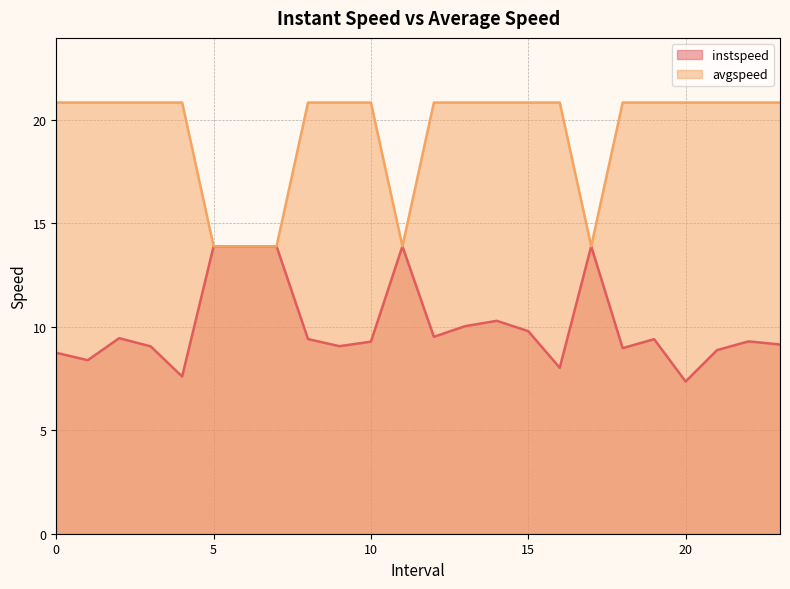

Which category has the lowest value across all series?

20